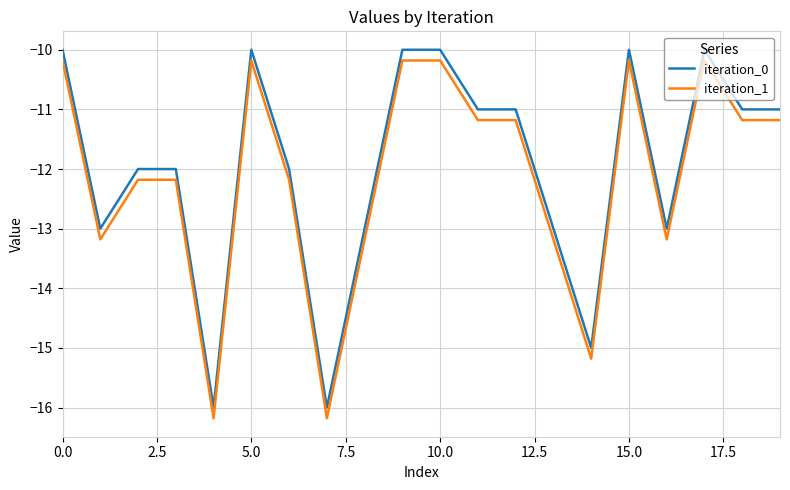

List the series in order of their overall mean, lowest first.

iteration_1, iteration_0